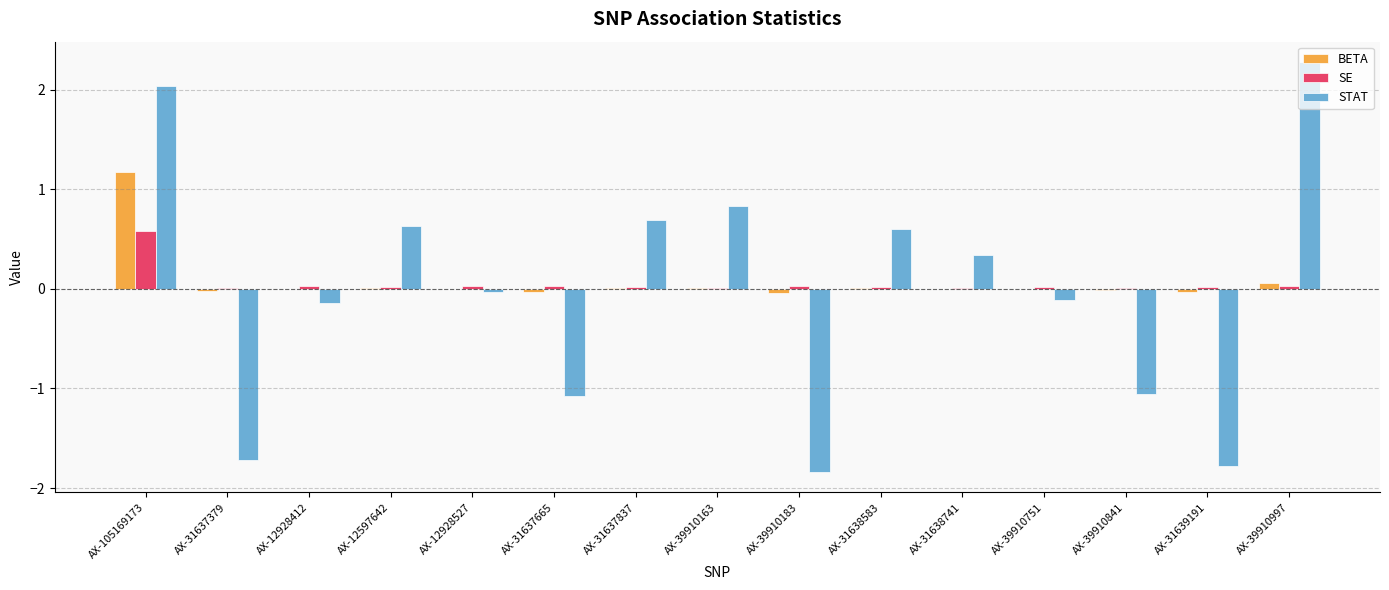

What is the sum of all SE values?

0.8